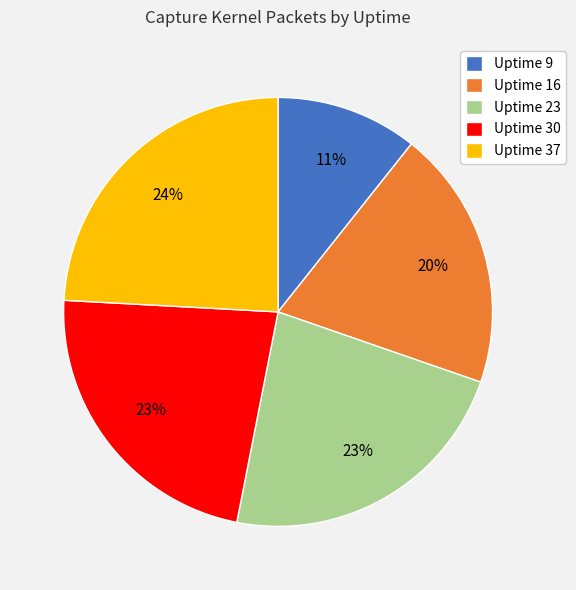

To the nearest percent, what is the difference between the largest and smallest slice percentages?

13%